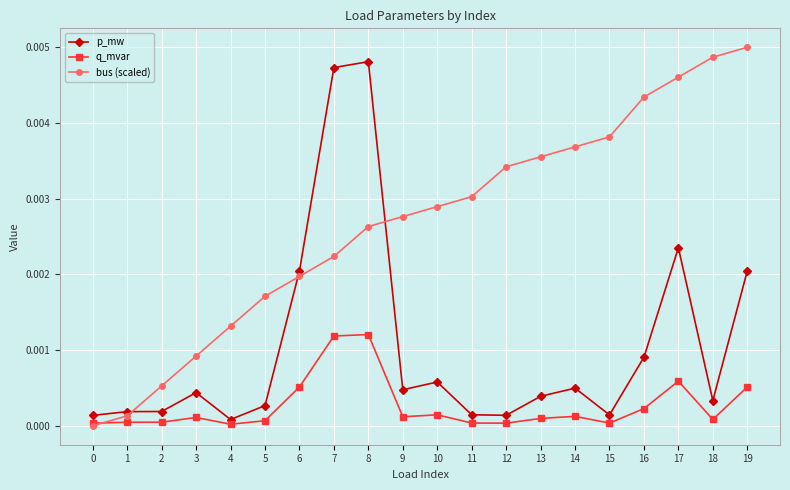

How many data points does each series have?

20